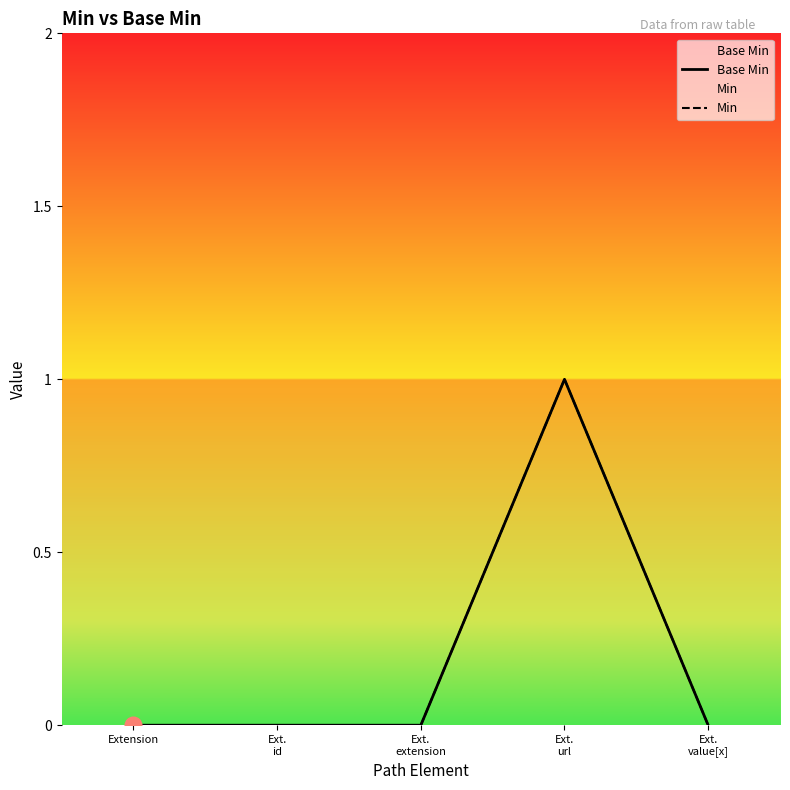

At which category is the sum across all series the highest?

Ext.
url